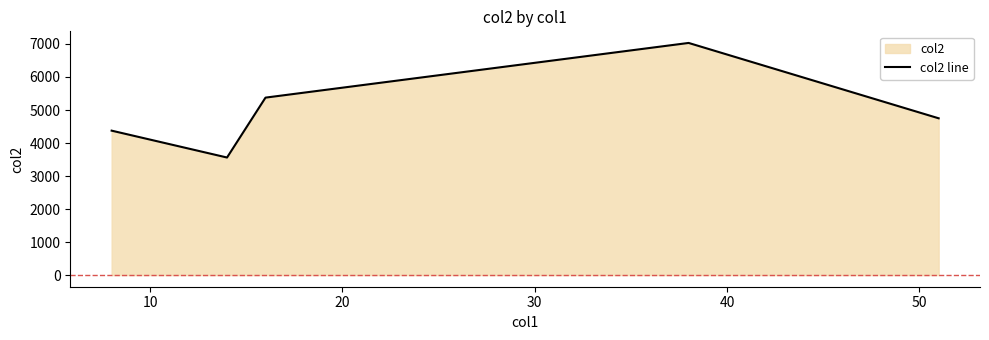

Does the chart have visible grid lines?

No